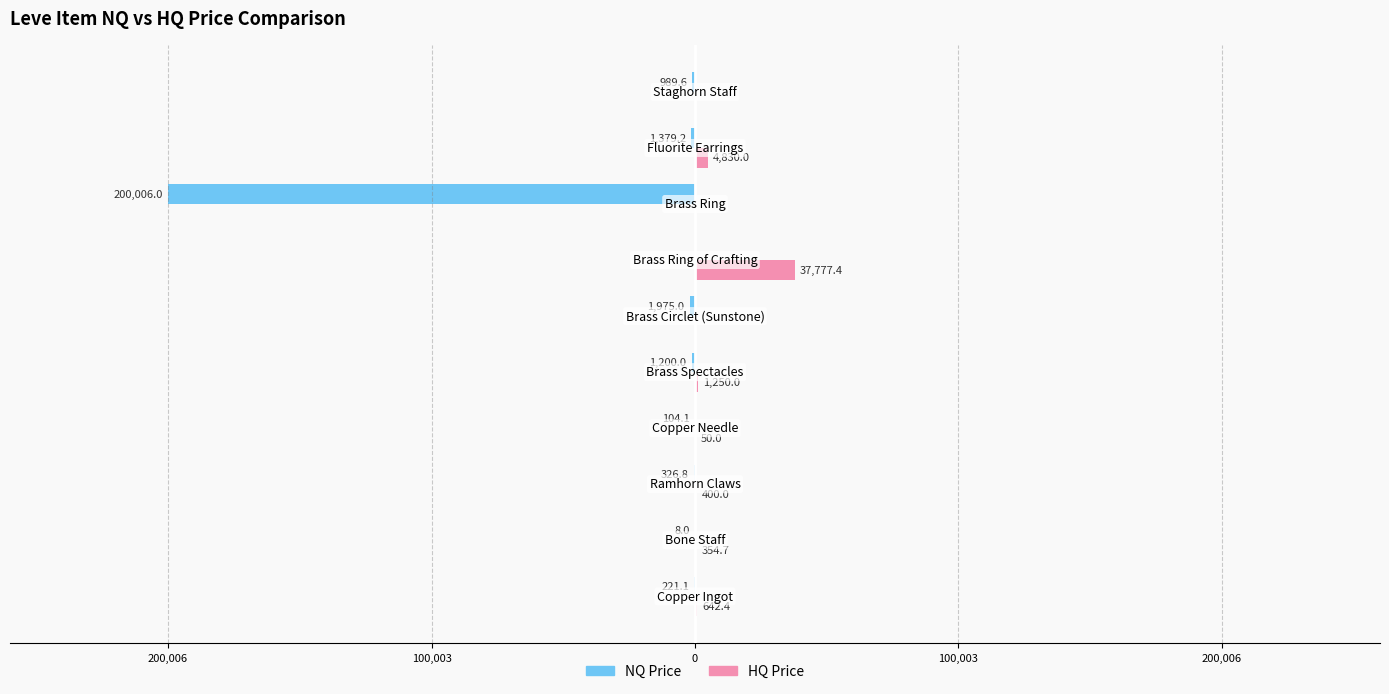

What are all the series names shown in the legend?

NQ Price, HQ Price